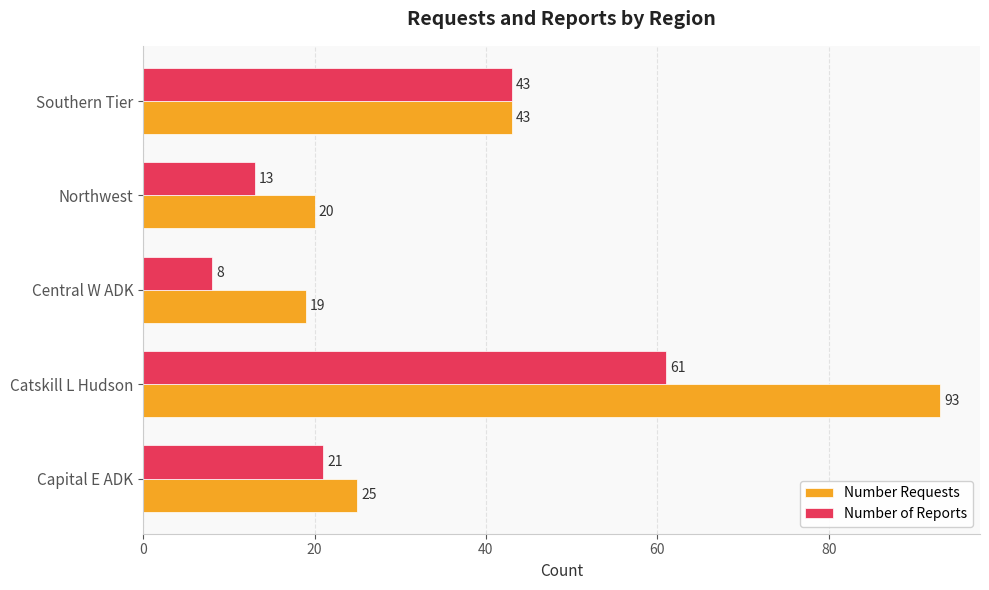

List the labels in order of Number Requests value, largest first.

Catskill L Hudson, Southern Tier, Capital E ADK, Northwest, Central W ADK